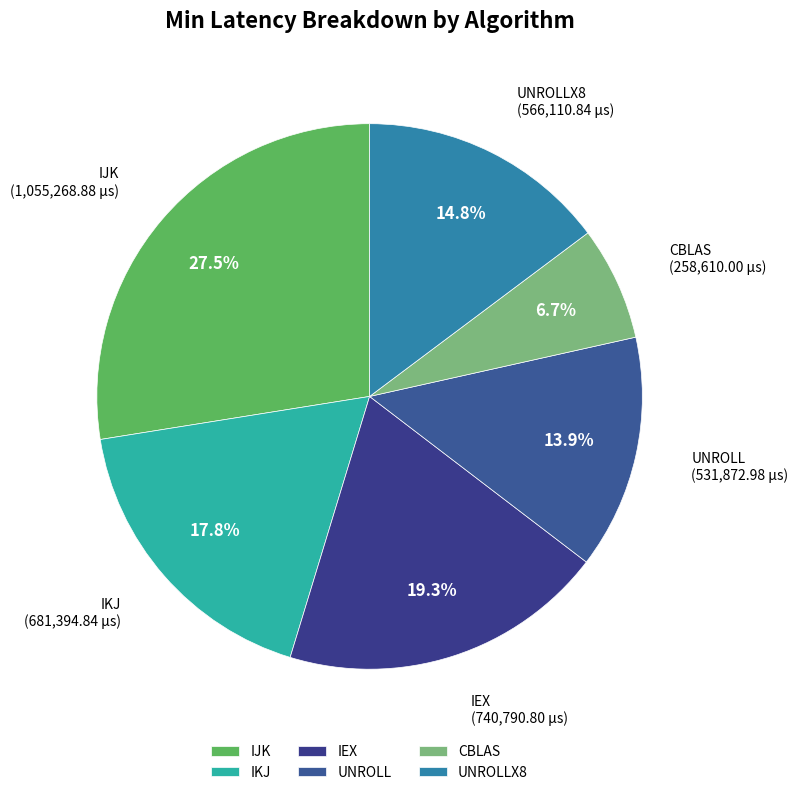

Approximately how many times larger is the value at IEX compared to CBLAS?

2.9